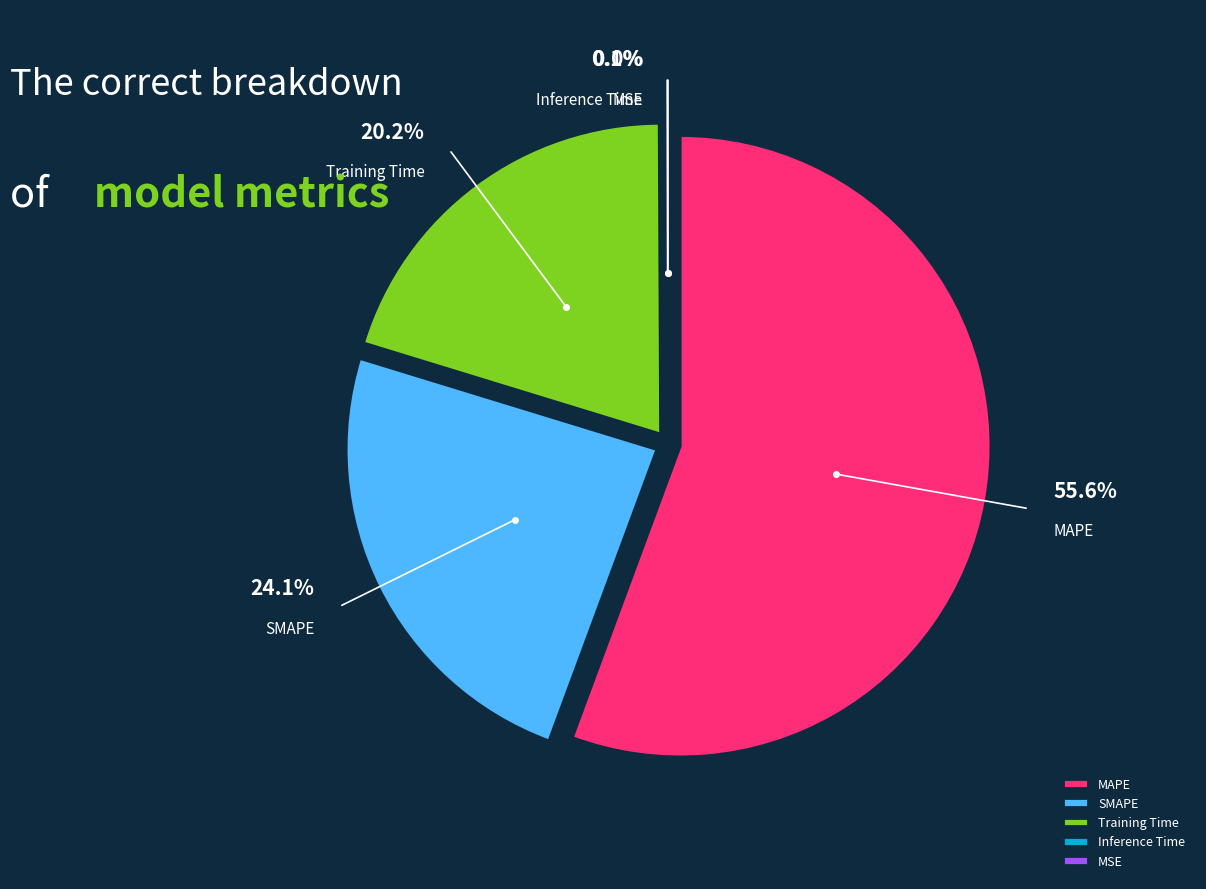

How many segments does this pie chart have?

5